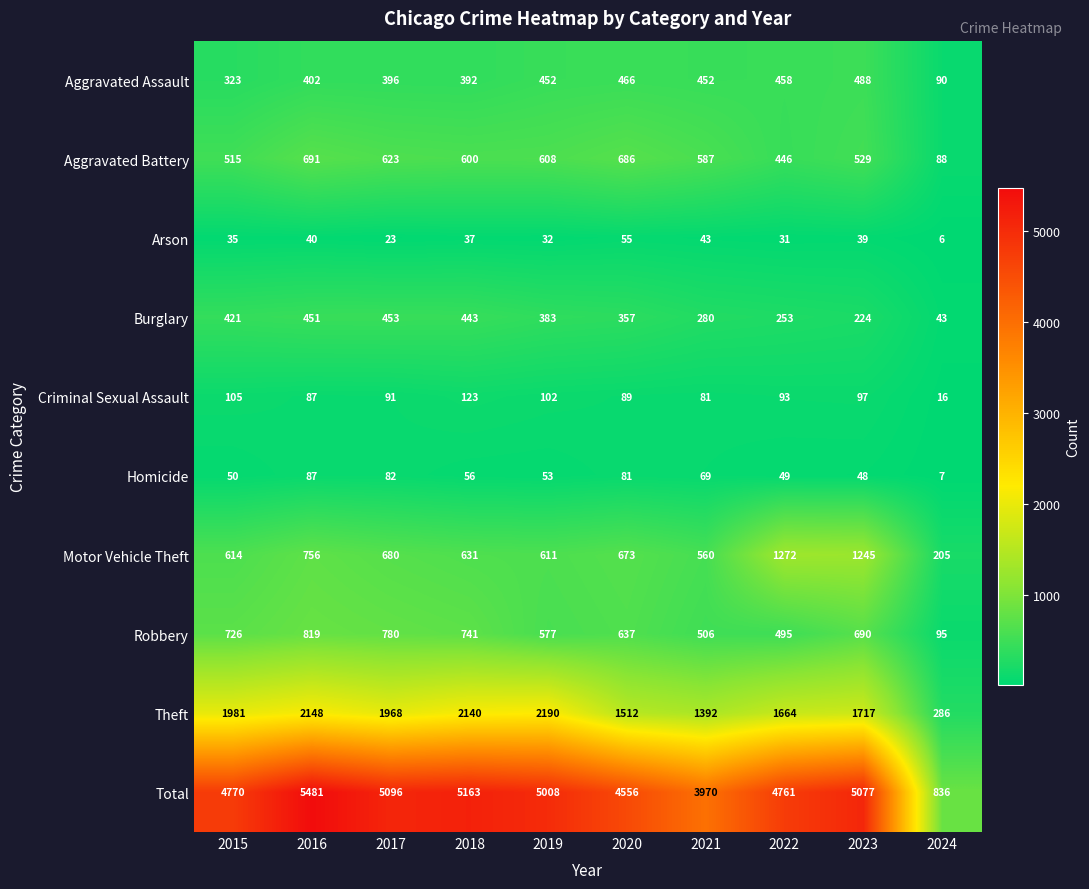

What is the difference between the maximum and minimum values in the Theft series?

1904